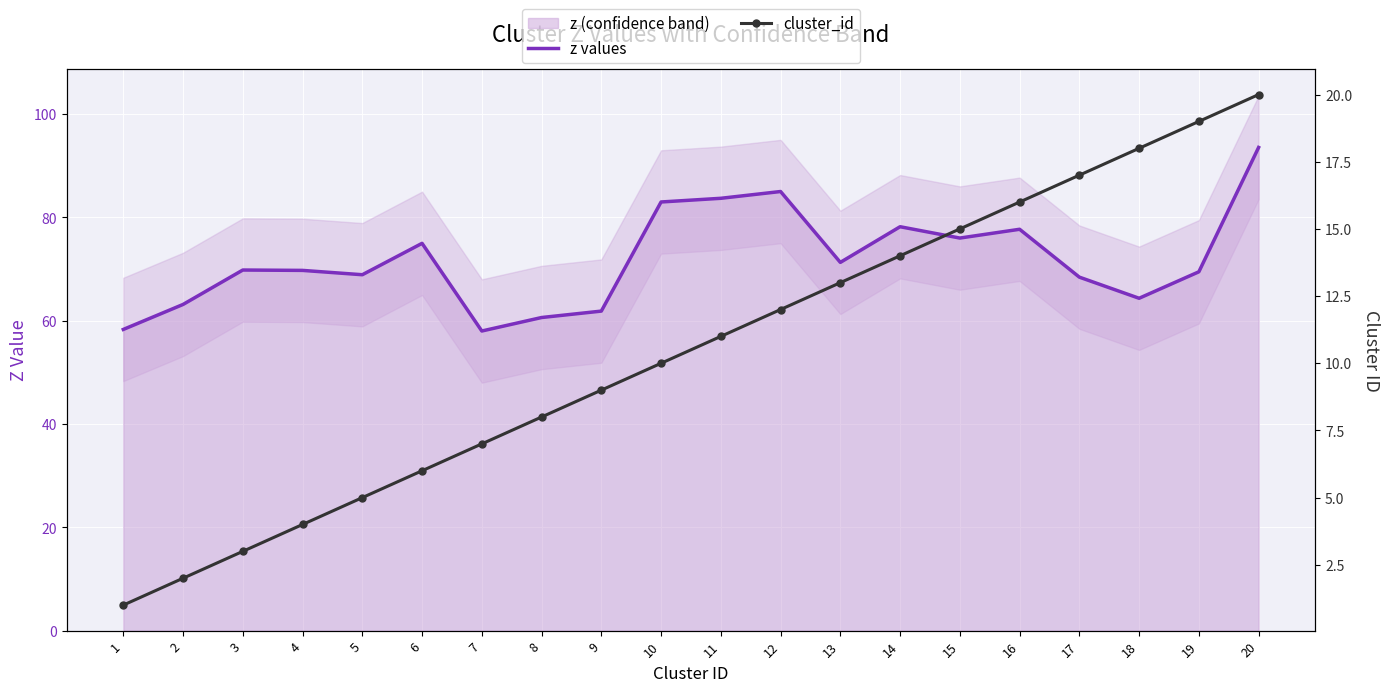

The value of cluster_id at 14 is 14.0. True or false?

True